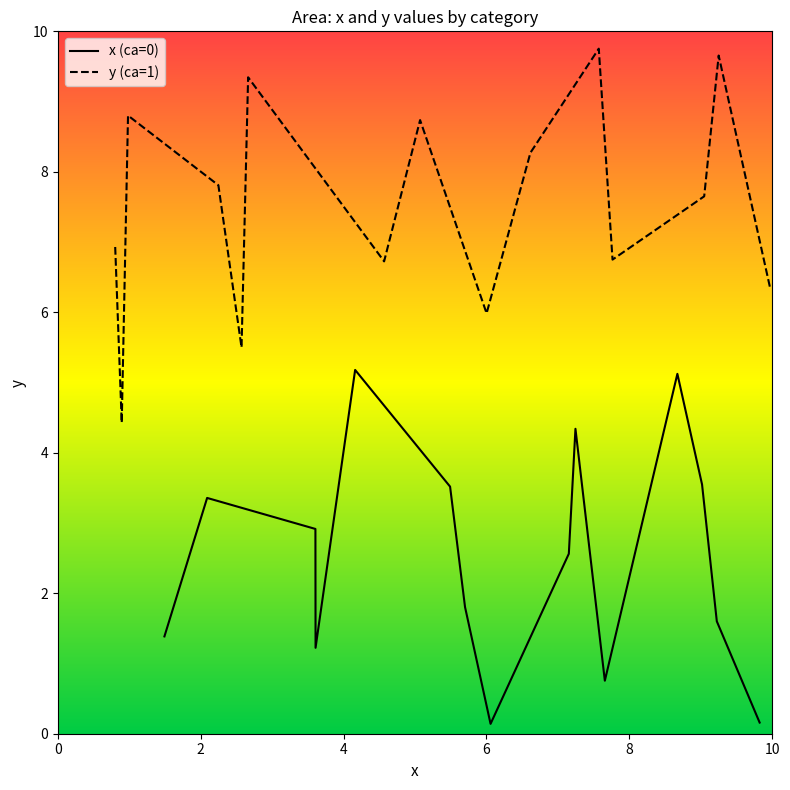

True or false: x (ca=0) and y (ca=1) intersect in this chart.

False